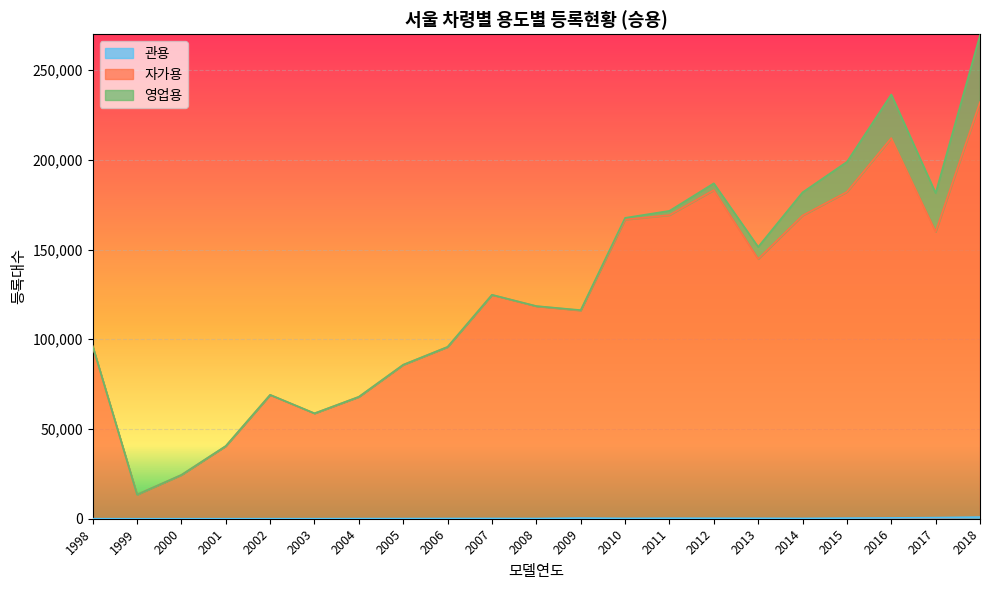

At which category is the sum across all series the highest?

2018